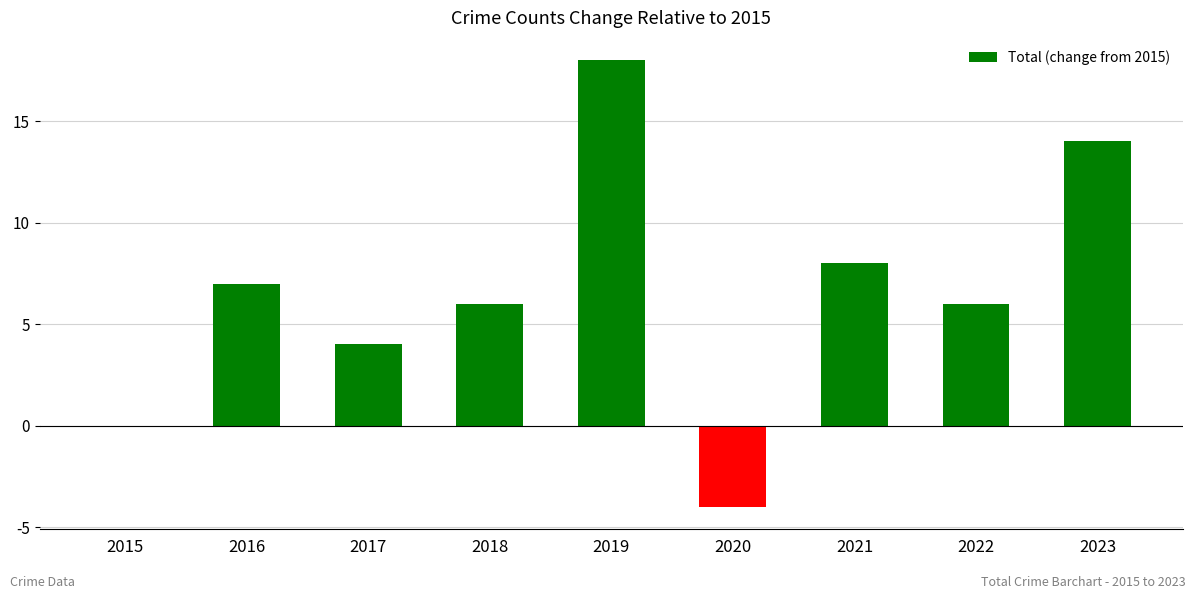

The value at 2022 is 3. True or false?

False